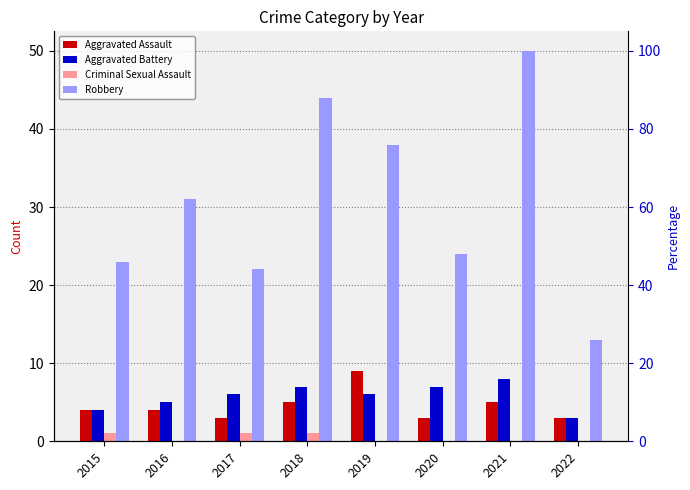

What is the value of the Criminal Sexual Assault bar at the 4th from the left?

1